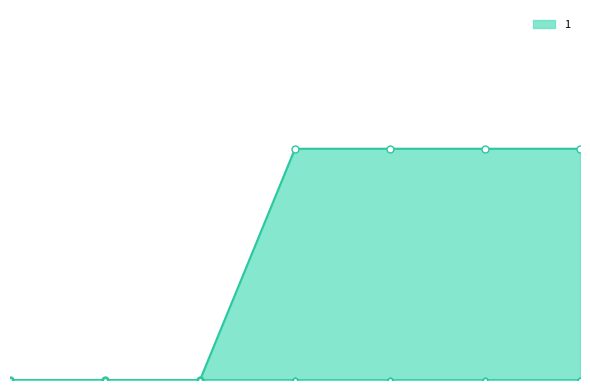

How many positive values does the 1 series have?

4